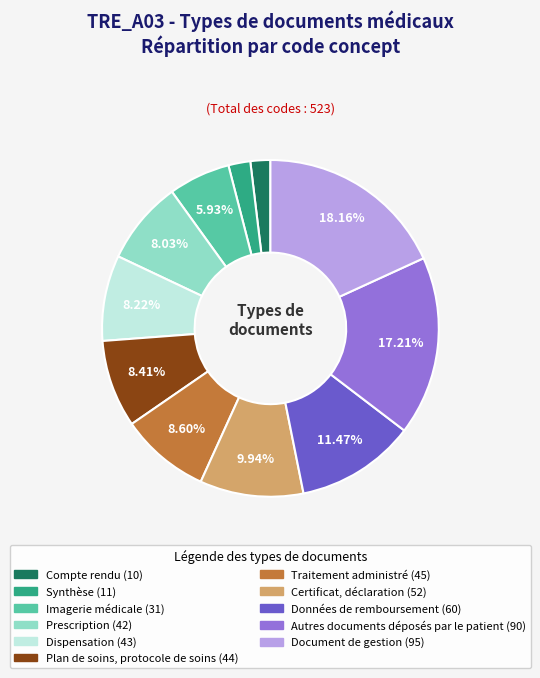

Between Autres documents déposés par le patient and Prescription, which is larger?

Autres documents déposés par le patient